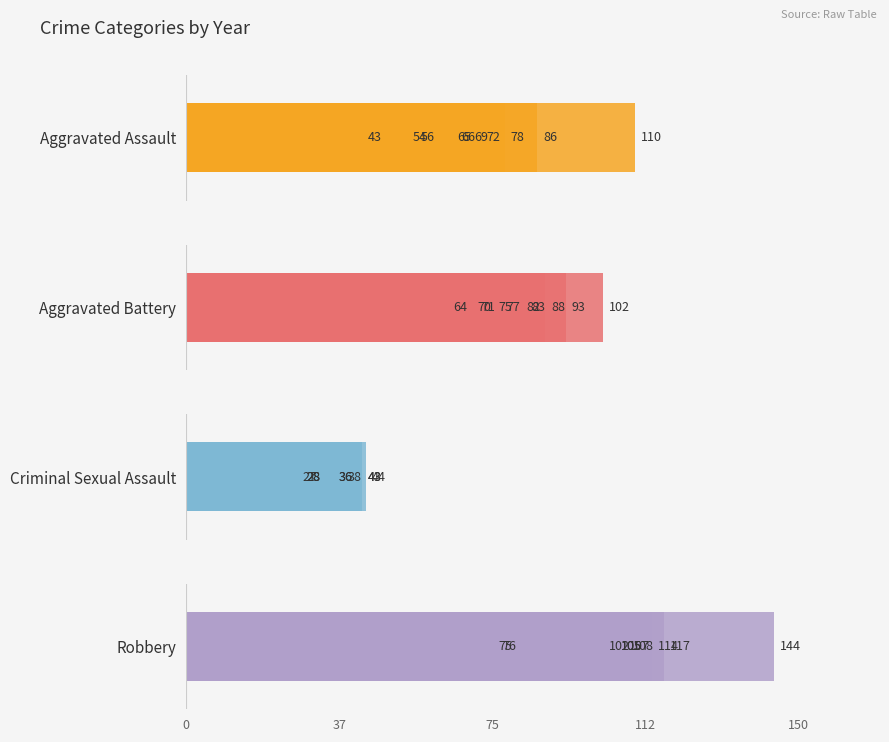

What is the average value of the Robbery series?

105